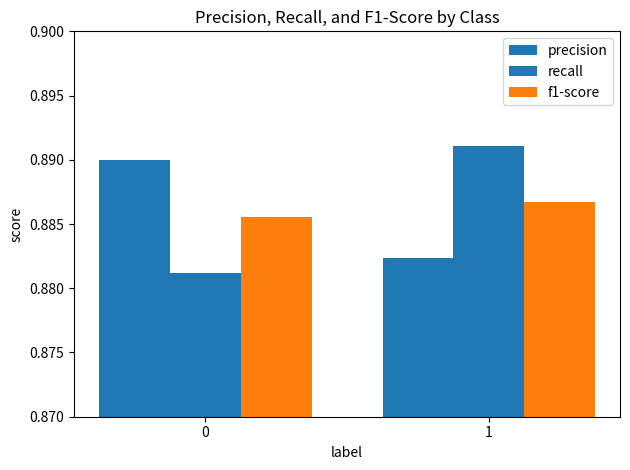

What is the value of the f1-score bar at the 2nd from the left?

0.9